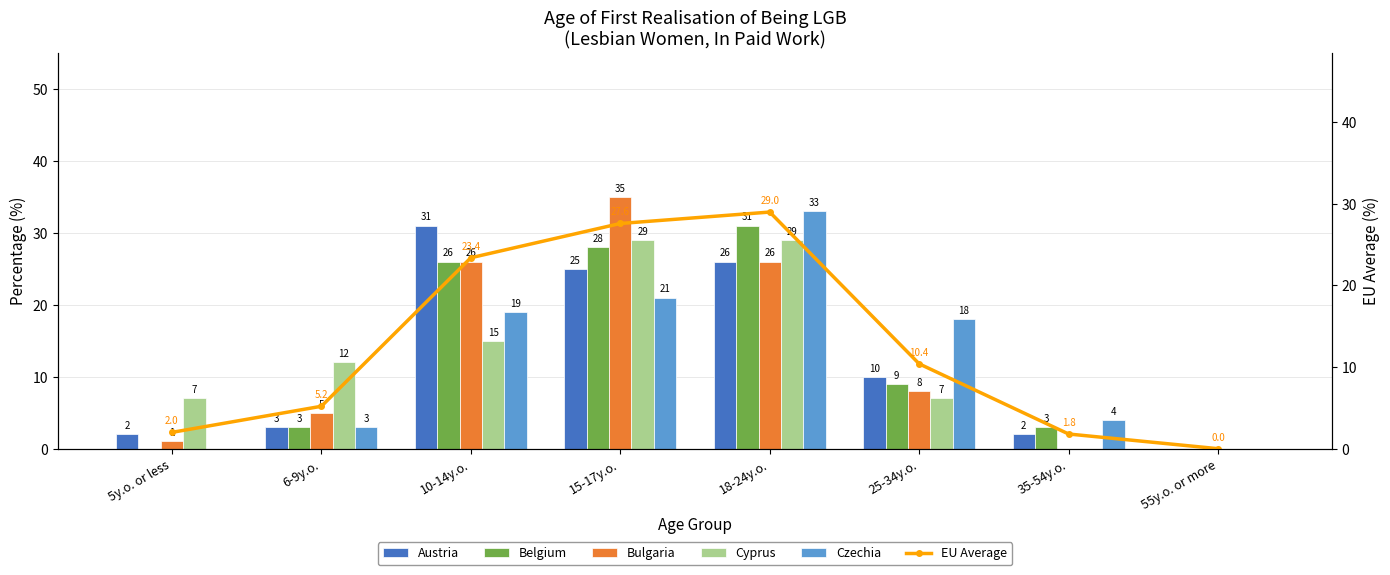

Where is Cyprus nearest to the value 14?

10-14y.o.